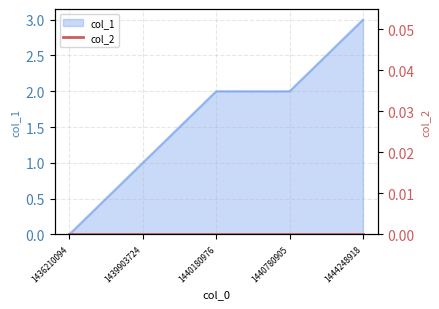

How many lines are shown in the chart?

1